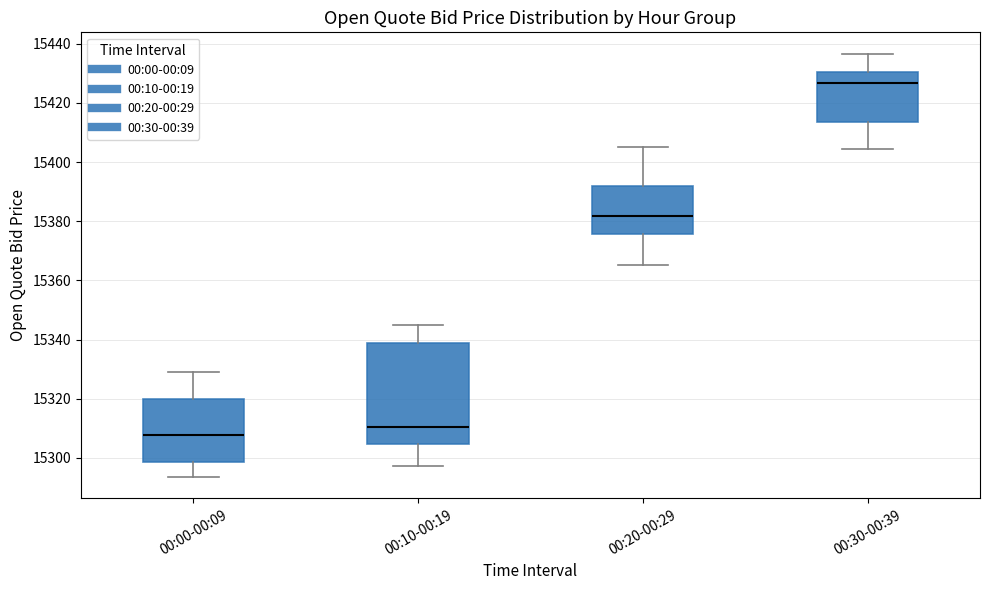

Which box has the highest median line?

00:30-00:39